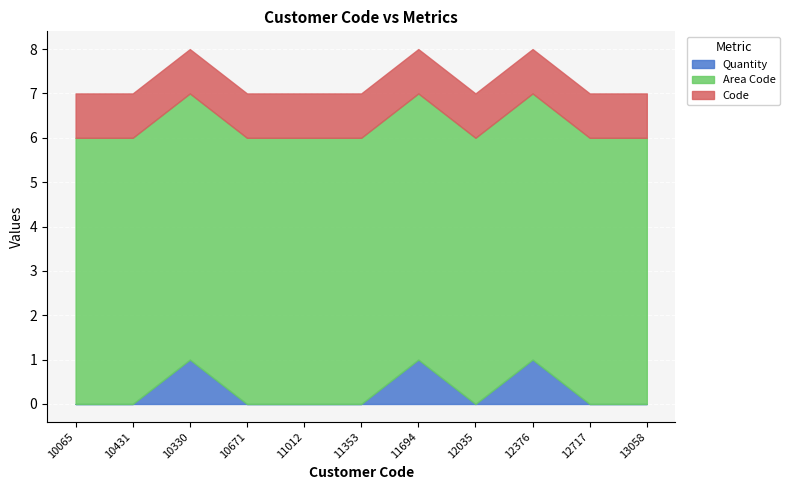

True or false: Area Code and Quantity intersect in this chart.

False